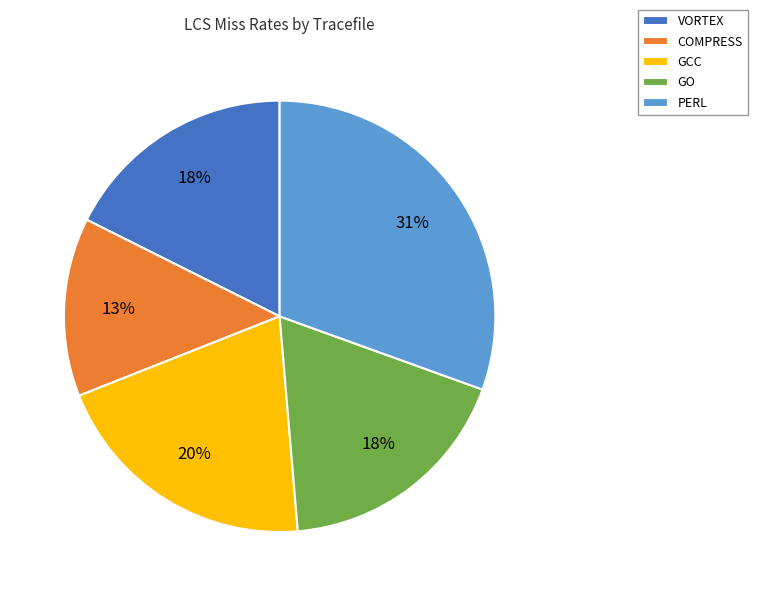

To the nearest percent, what is the average slice percentage?

20%